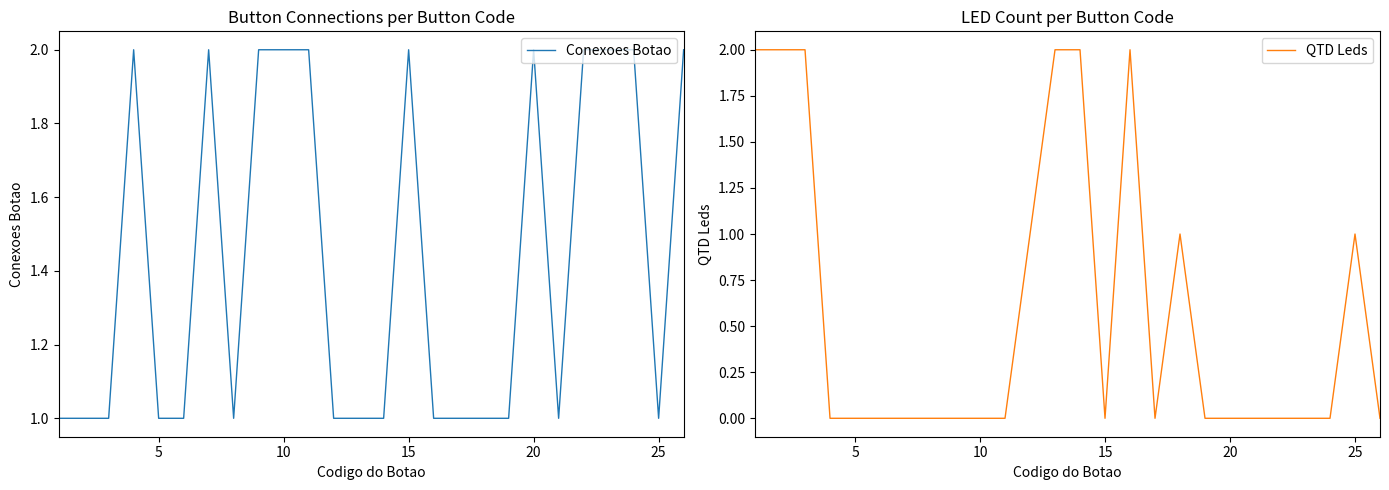

What is the average value of the QTD Leds series?

1